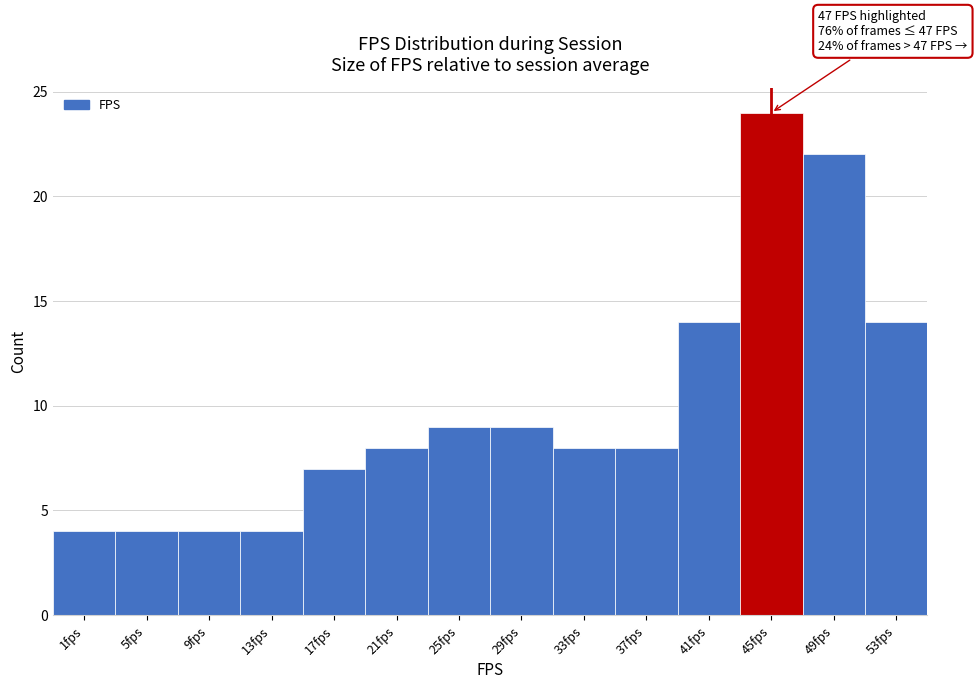

Reading left to right, what are all the values shown in this chart?

1fps=4	5fps=4	9fps=4	13fps=4	17fps=7	21fps=8	25fps=9	29fps=9	33fps=8	37fps=8	41fps=14	45fps=24	49fps=22	53fps=14